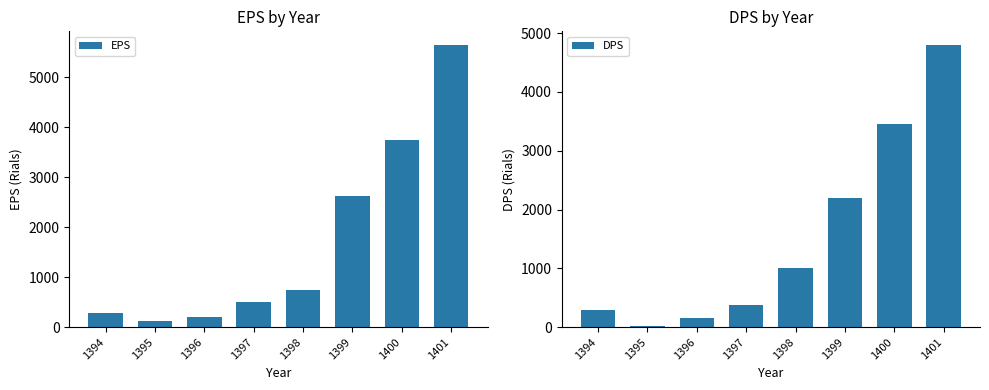

List the labels in order of EPS value, largest first.

1401, 1400, 1399, 1398, 1397, 1394, 1396, 1395